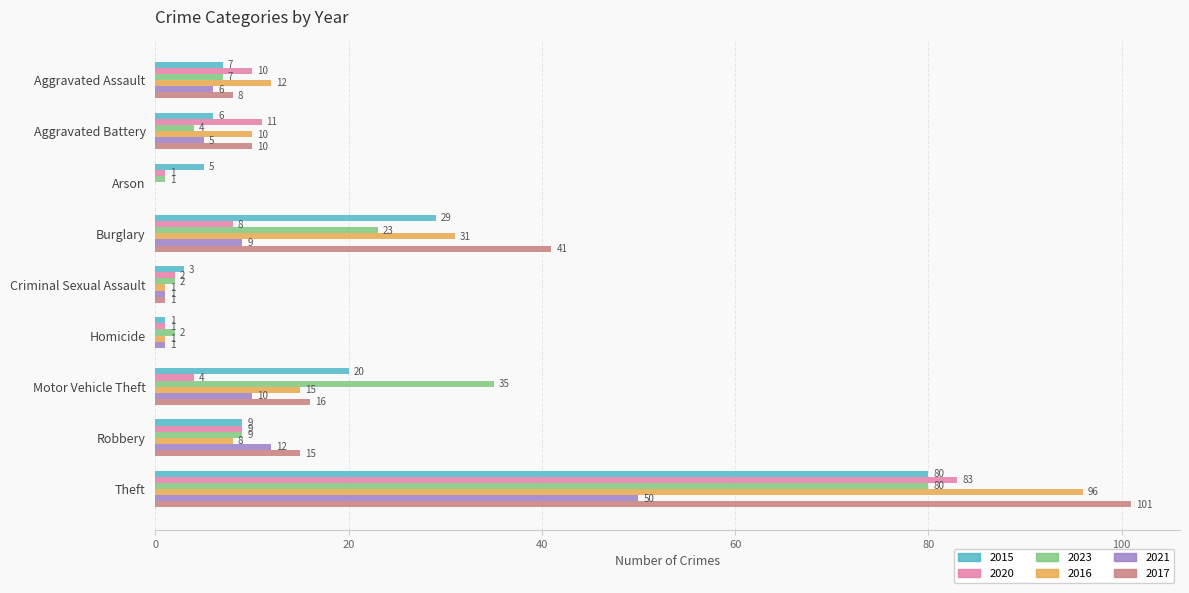

What is the average value of the 2023 series?

18